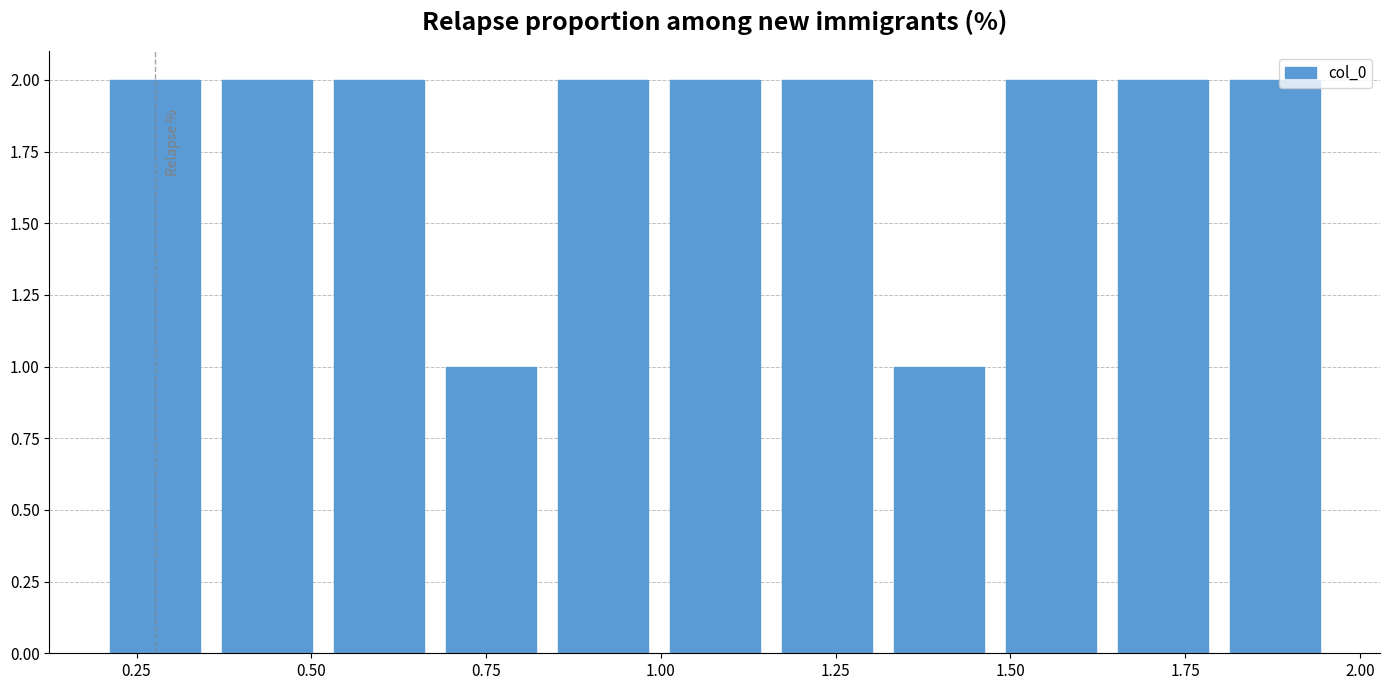

What is the sum of all values?

20